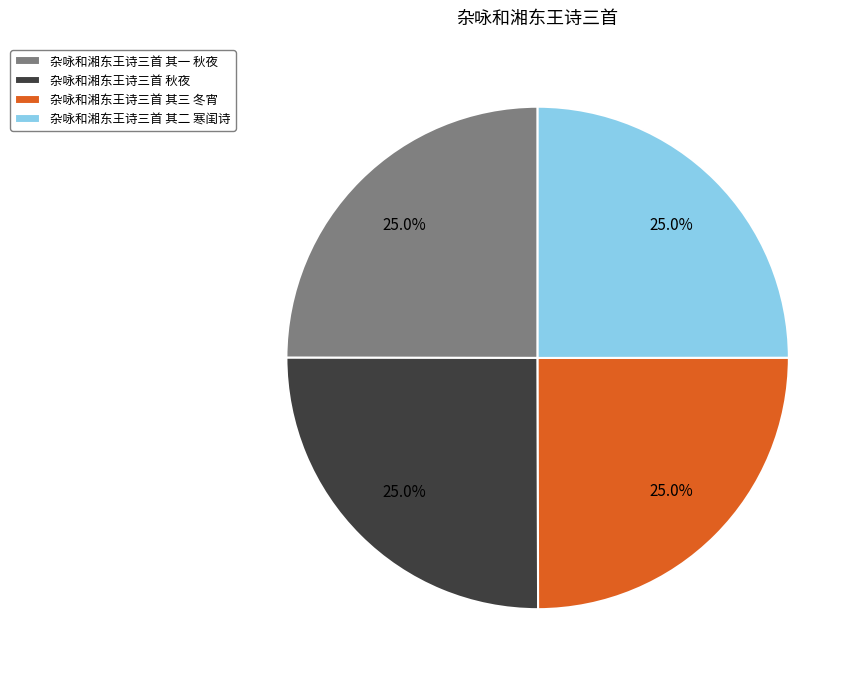

How many segments does this pie chart have?

4